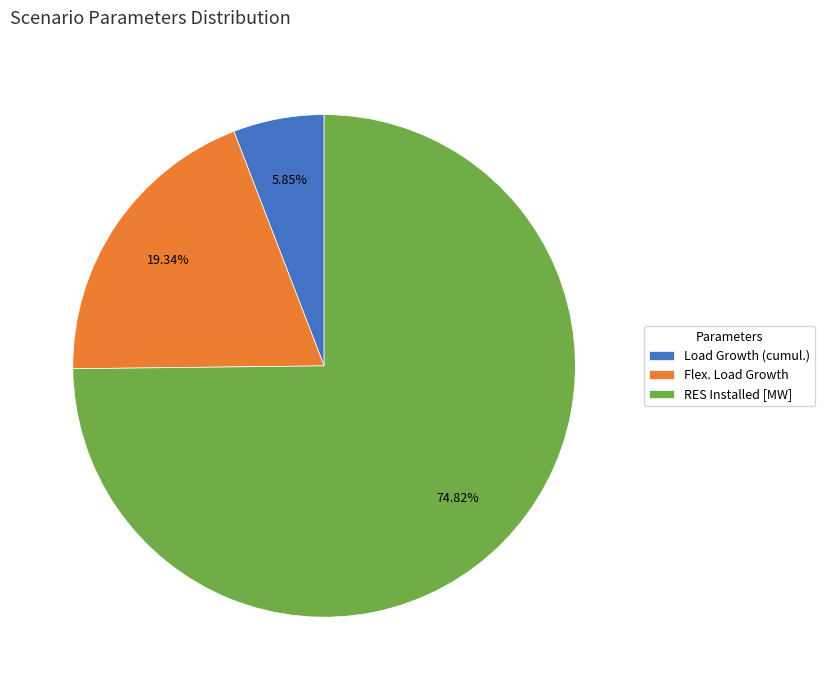

What is the smallest slice in the pie chart?

Load Growth (cumul.)